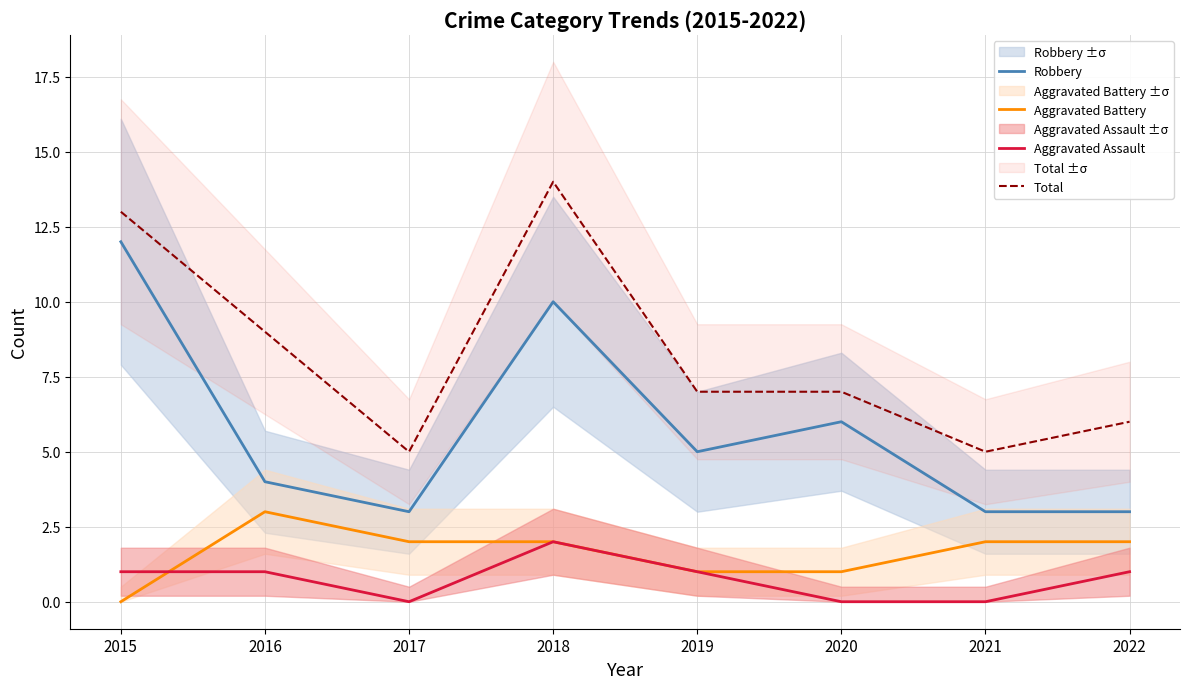

What is the approximate value of Aggravated Assault at 2015?

1